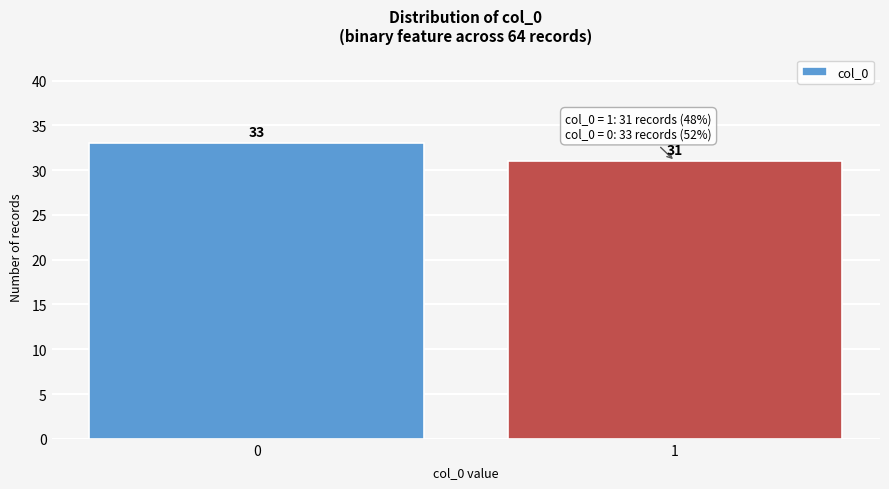

Reading right to left, extract all data points from this chart.

1=31	0=33